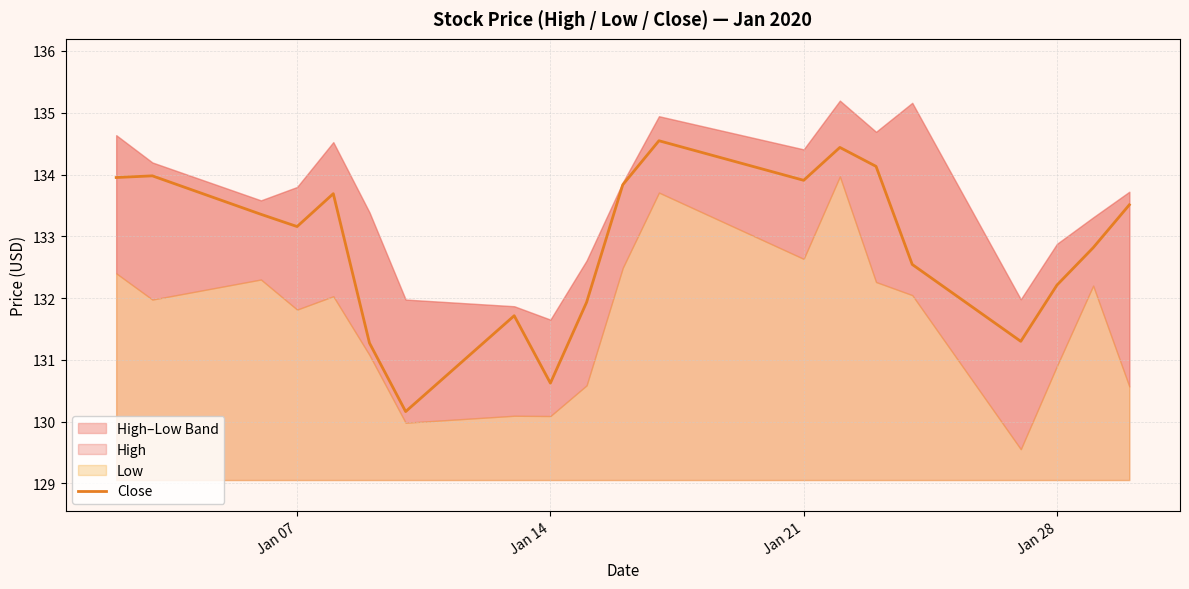

How many lines are shown in the chart?

1